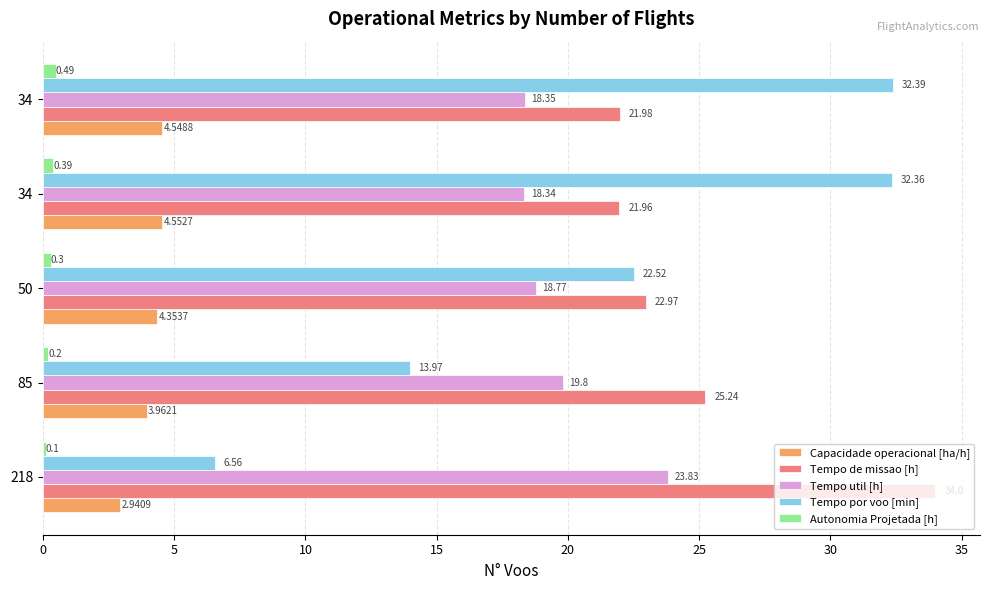

Which series has the largest total across all categories?

Tempo de missao [h]